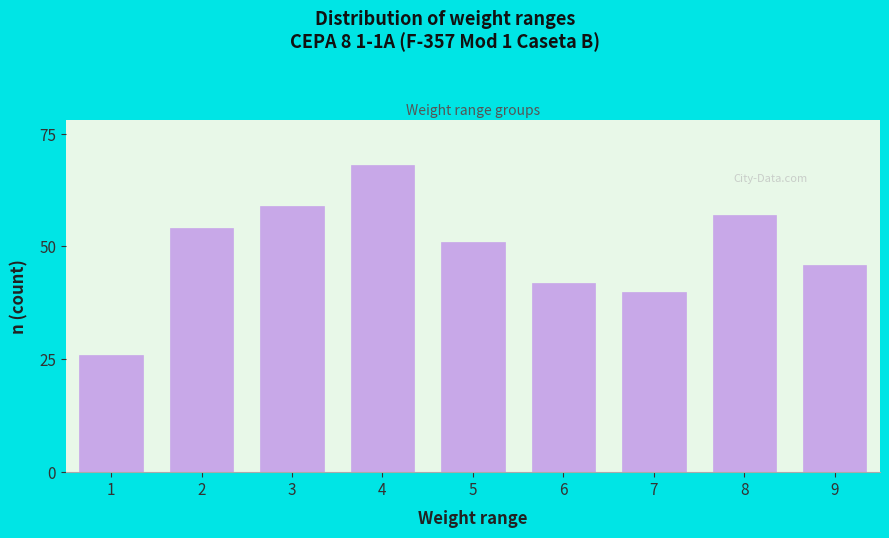

Reading right to left, transcribe all the data shown in this chart.

9=46	8=57	7=40	6=42	5=51	4=68	3=59	2=54	1=26